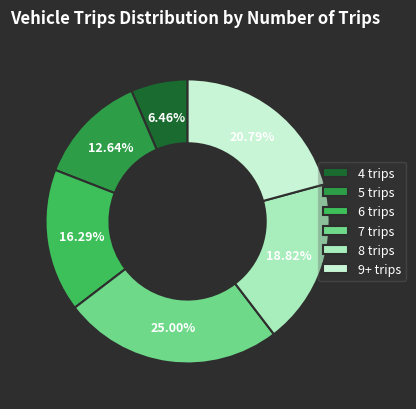

What percentage do 6 trips and 7 trips together represent?

41.3%